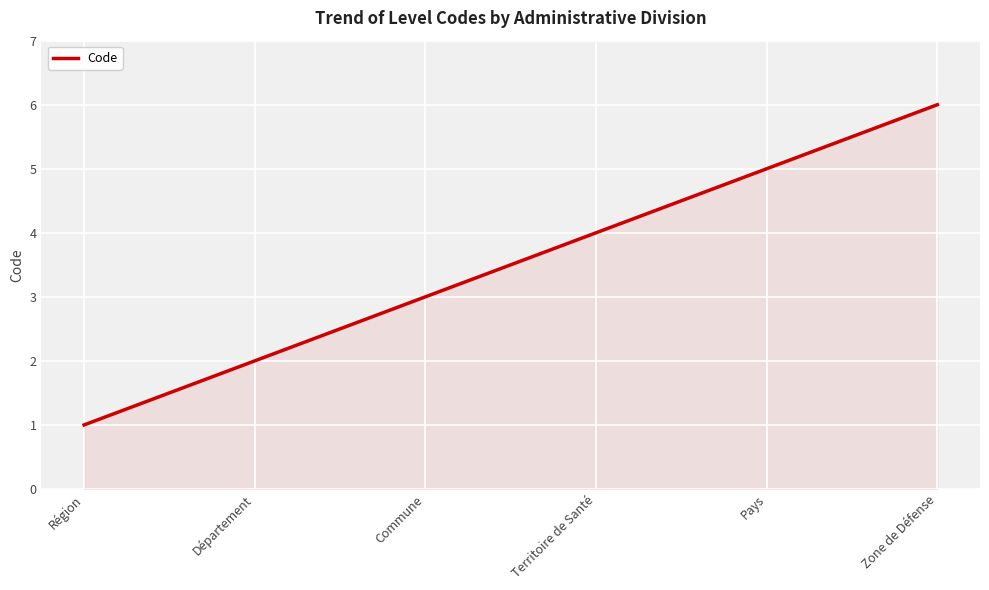

True or false: there are more than 0 points higher than both neighbors.

False